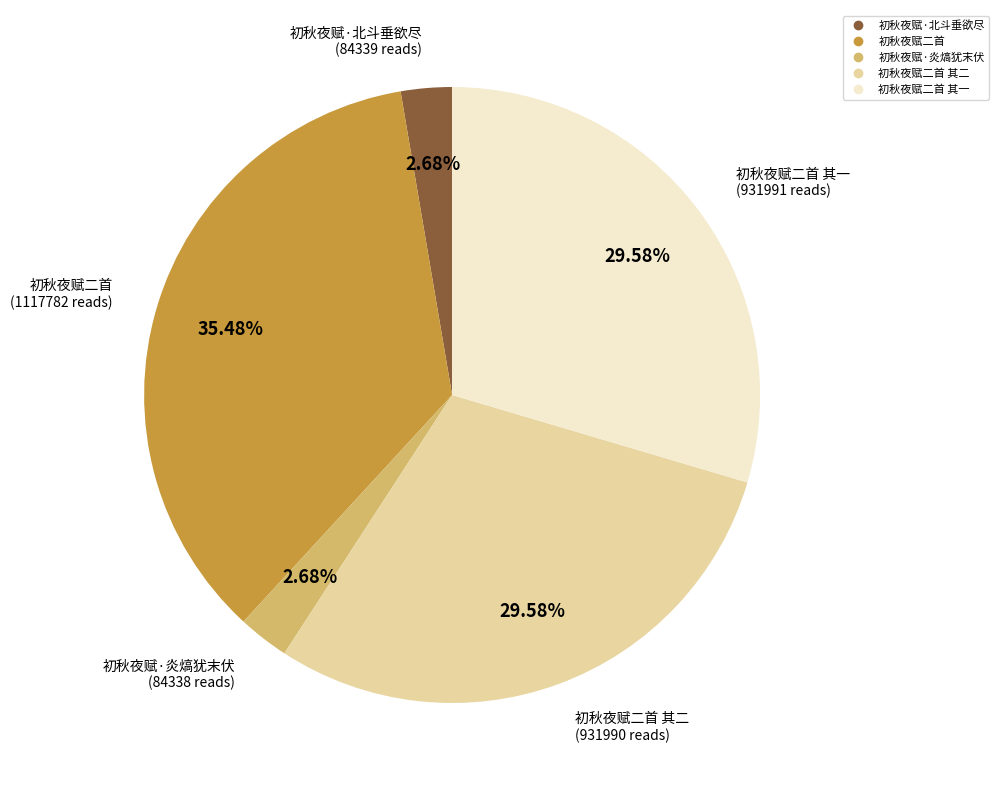

Is there a majority slice in this chart?

No